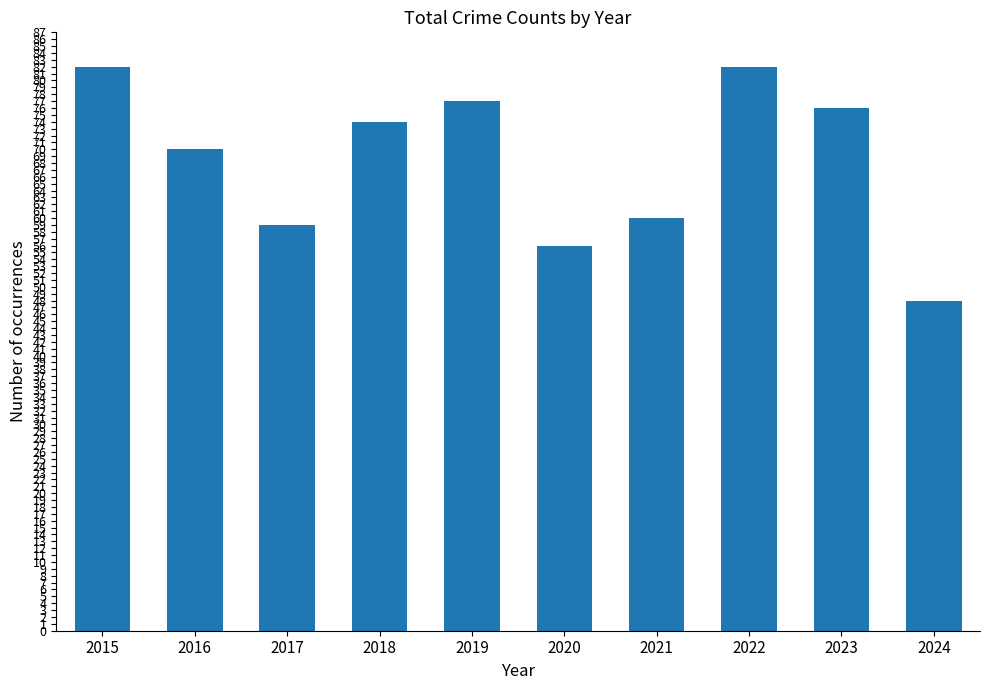

The chart shows a value of 60 at 2021. True or false?

True